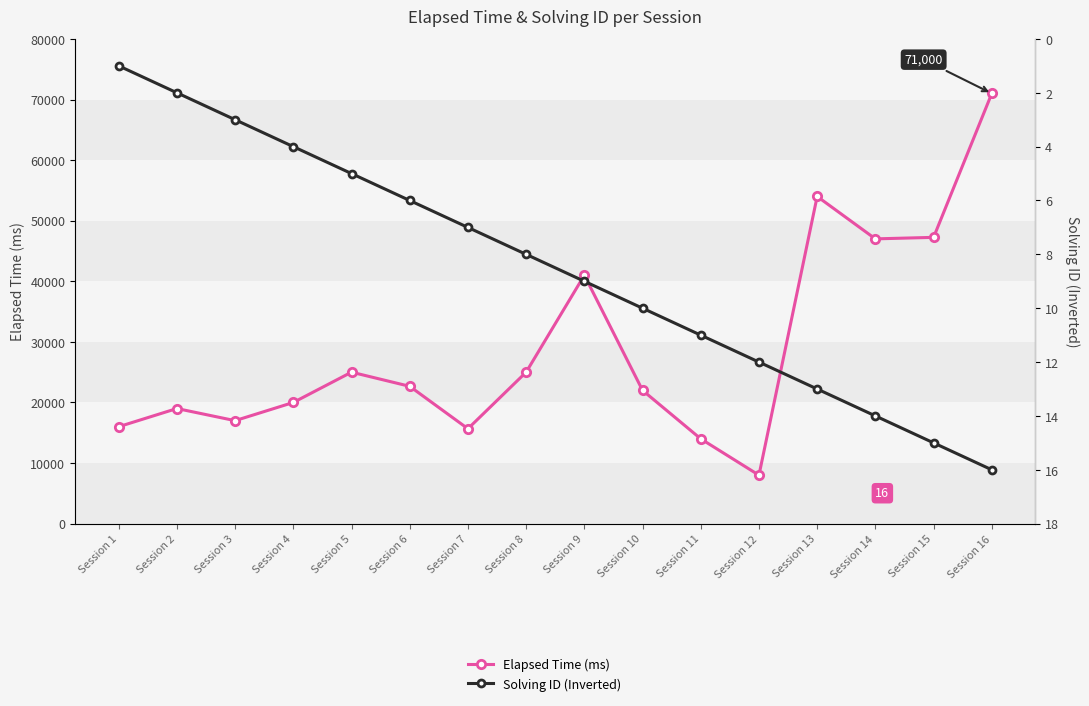

Reading left to right, list all the values displayed in this chart.

Elapsed Time (ms): Session 1=16000	Session 2=19000	Session 3=17000	Session 4=20000	Session 5=25000	Session 6=22666	Session 7=15666	Session 8=25000	Session 9=41000	Session 10=22000	Session 11=14000	Session 12=8000	Session 13=54000	Session 14=47000	Session 15=47250	Session 16=71000
Solving ID (Inverted): Session 1=1	Session 2=2	Session 3=3	Session 4=4	Session 5=5	Session 6=6	Session 7=7	Session 8=8	Session 9=9	Session 10=10	Session 11=11	Session 12=12	Session 13=13	Session 14=14	Session 15=15	Session 16=16